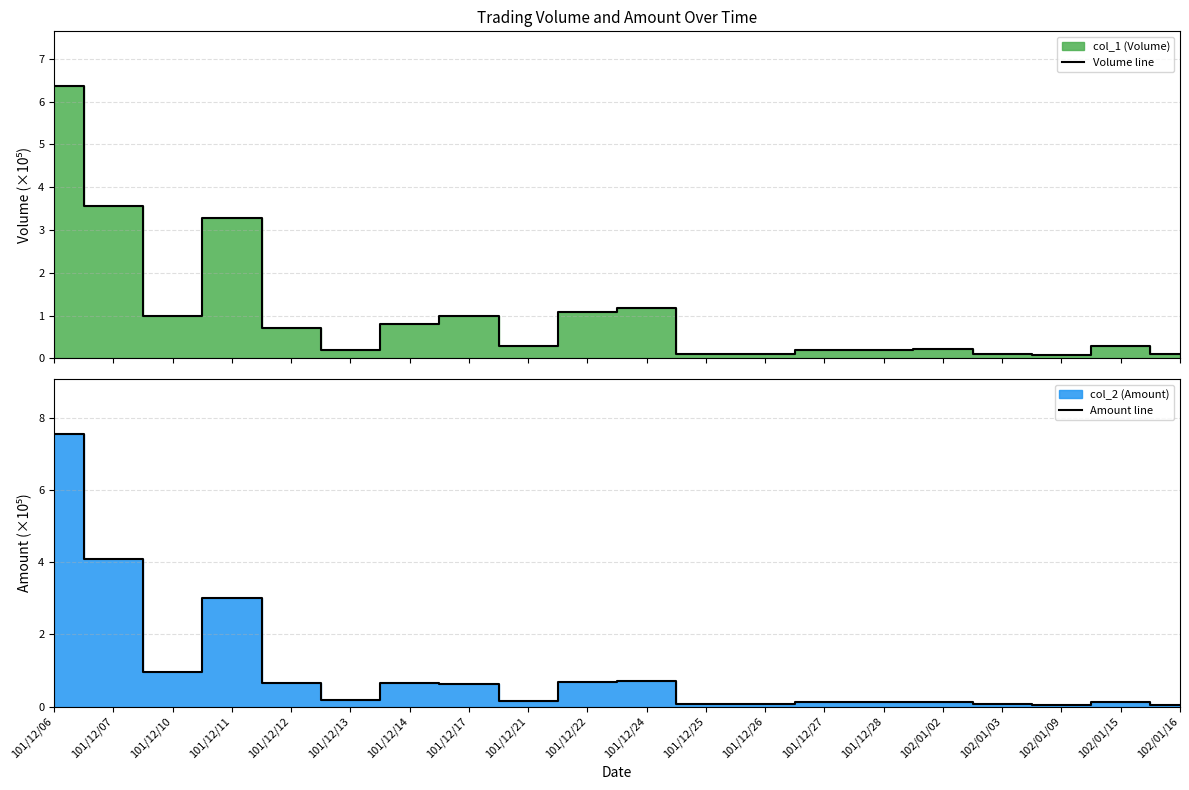

What is the label of the 1st point from the right?

102/01/16